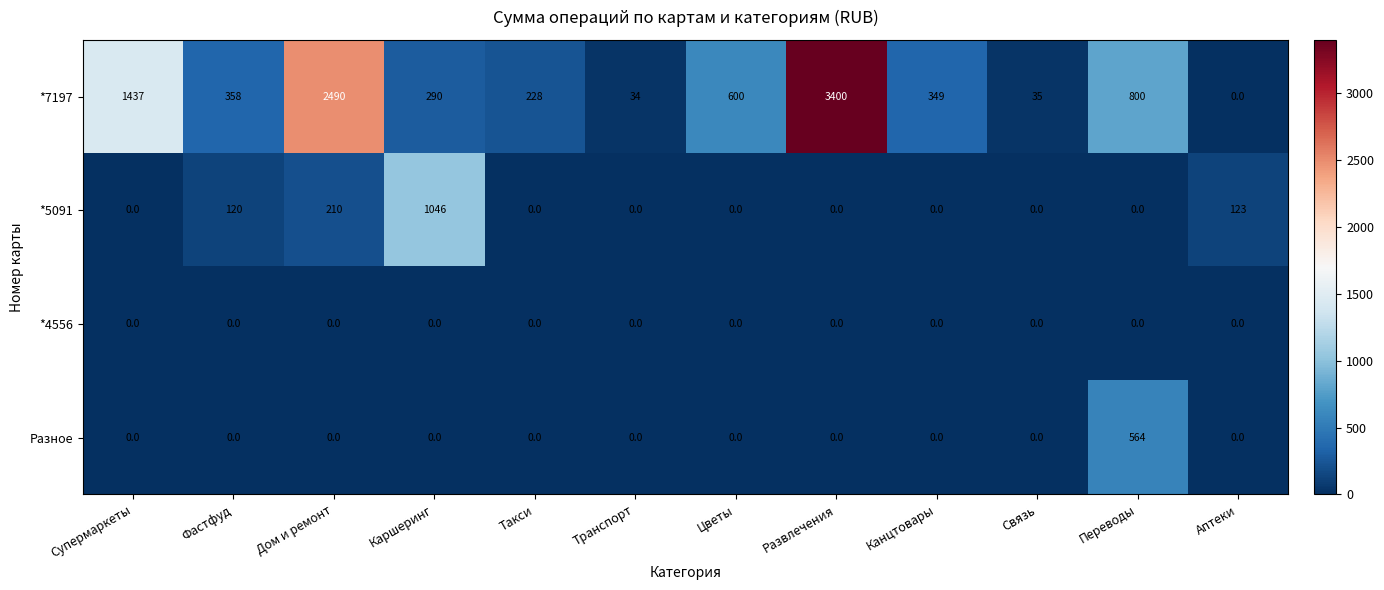

What is the maximum value for *5091?

1046